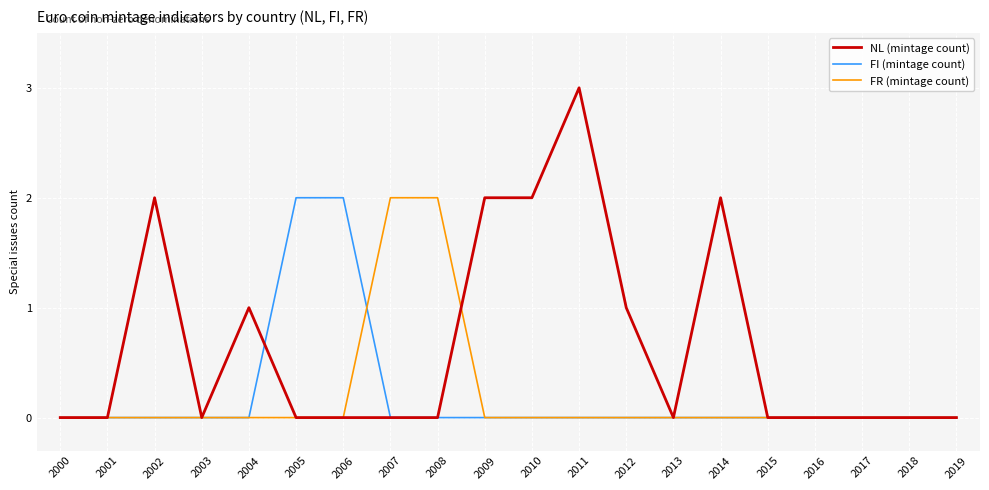

Is it true that FR (mintage count) equals 0 at 2015?

True